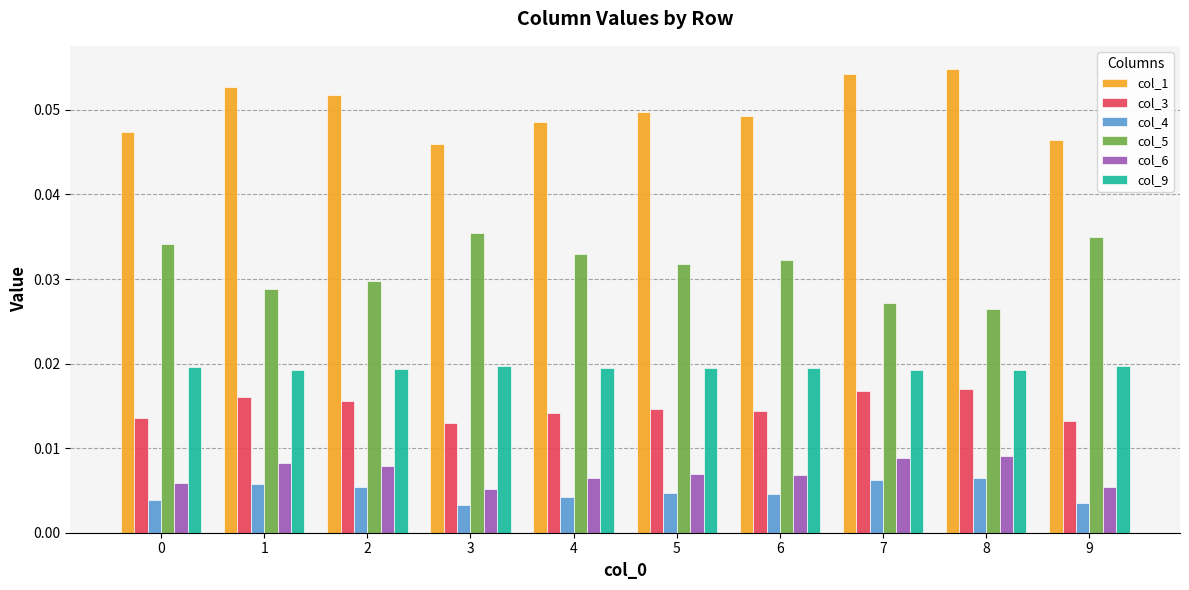

How many col_9 values are between 0 and 1?

10